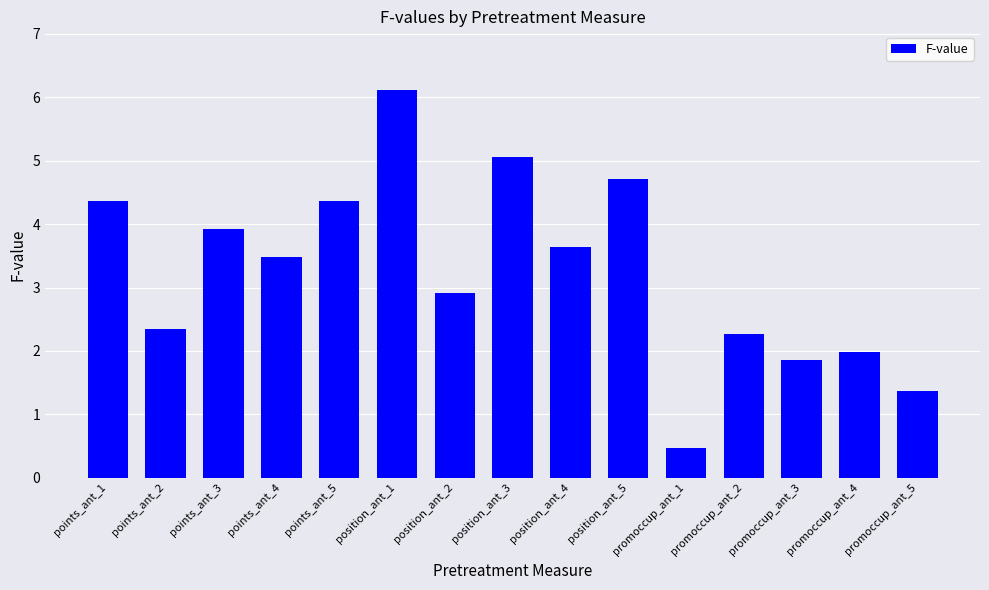

Reading right to left, list all the values displayed in this chart.

1.4	2.0	1.9	2.3	0.5	4.7	3.6	5.1	2.9	6.1	4.4	3.5	3.9	2.3	4.4